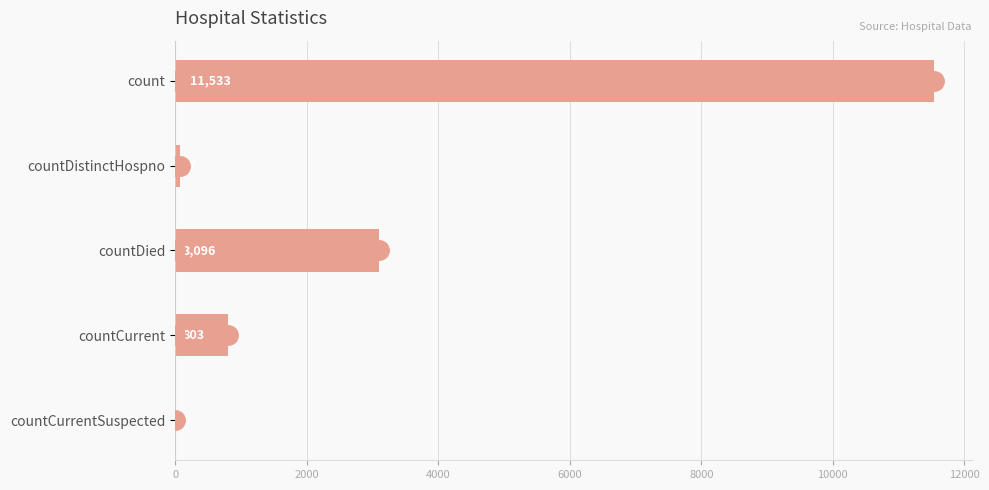

What is the change in value from countDistinctHospno to countCurrent?

+726